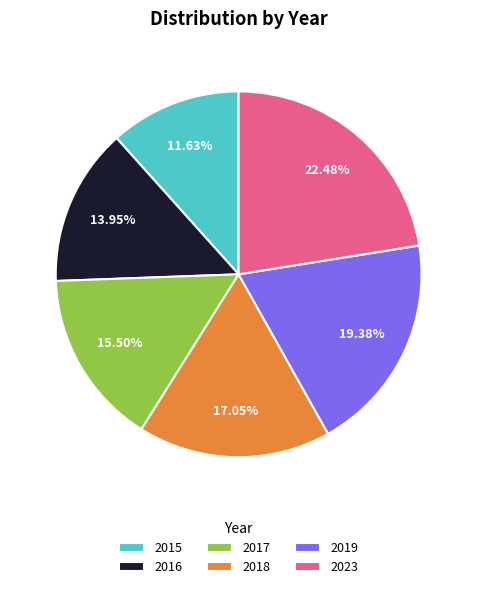

To the nearest percent, what is the difference between the largest and smallest slice percentages?

11%